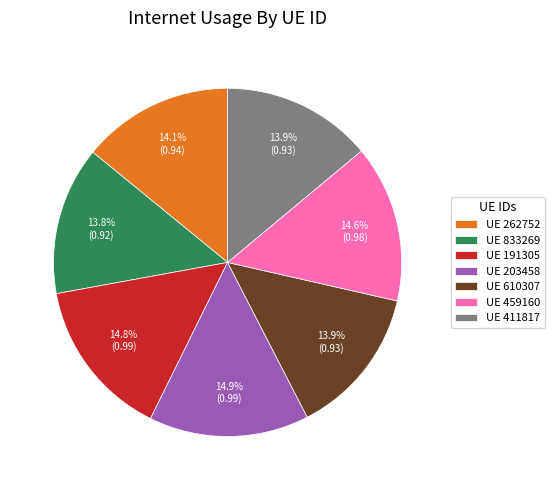

Is there a majority slice in this chart?

No